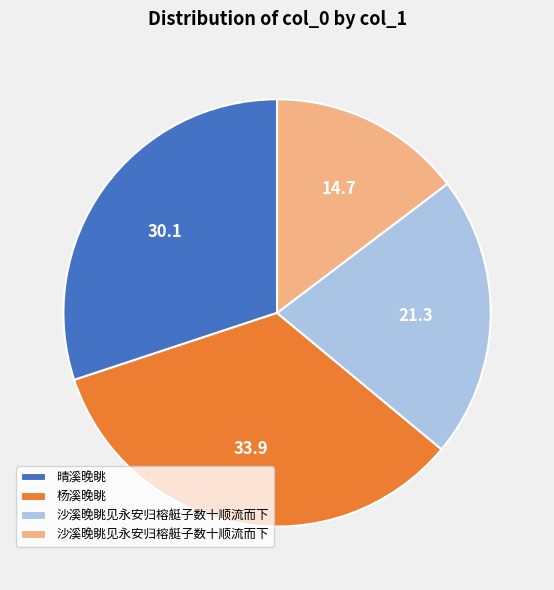

Does any single category account for the majority?

No